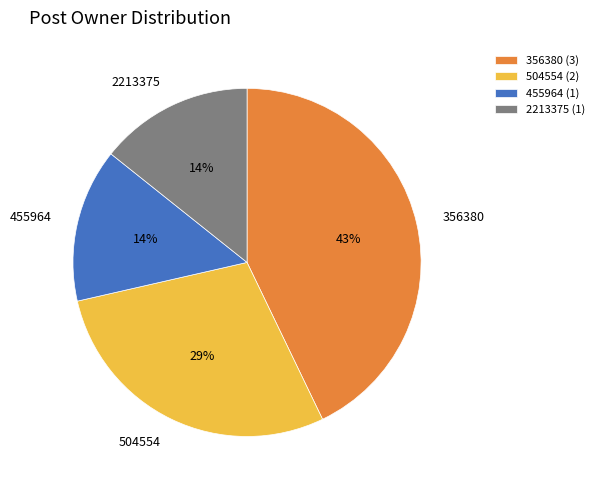

To the nearest percent, what is the difference between the largest and smallest slice percentages?

29%